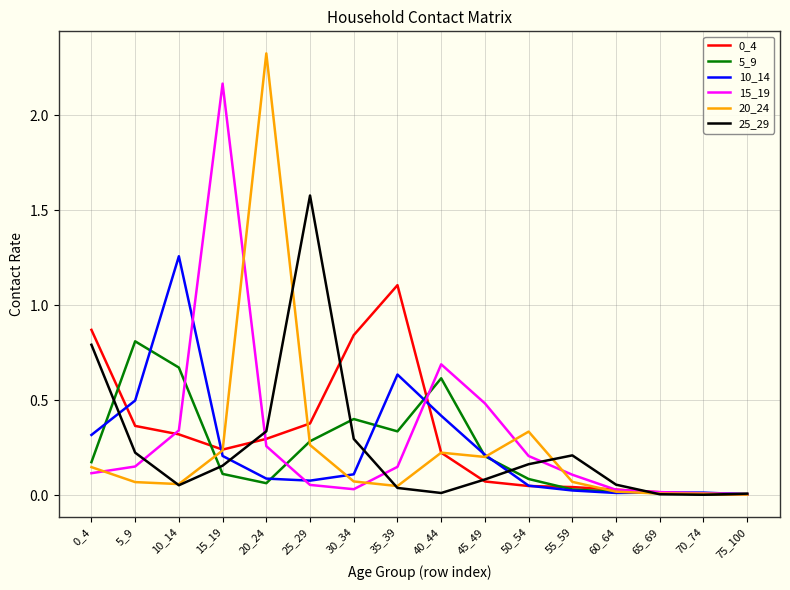

How many lines are shown in the chart?

6